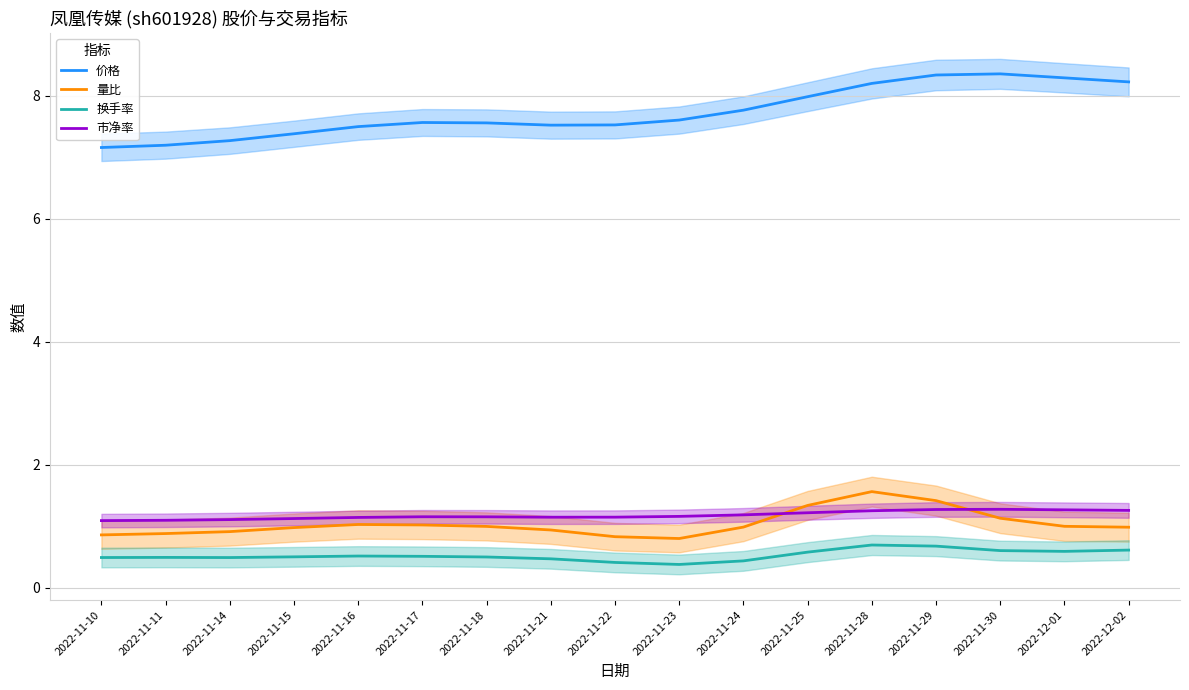

Which category has the lowest value in the 换手率 series?

2022-11-23